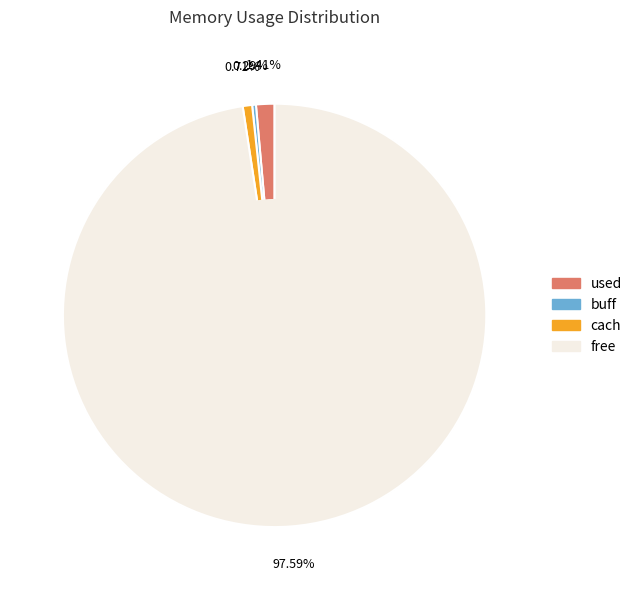

What portion of the pie excludes used?

98.6%